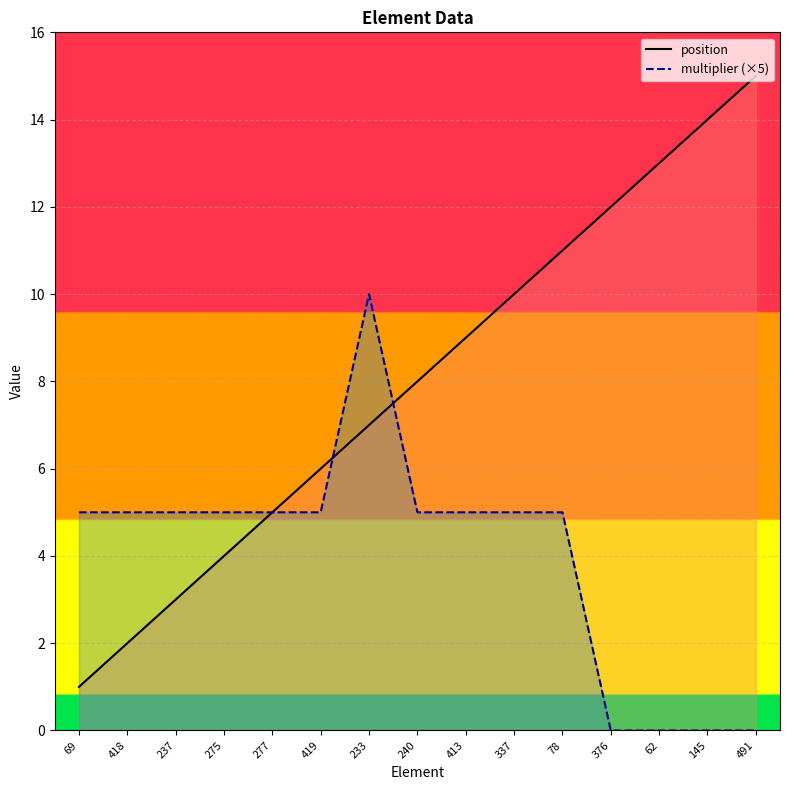

At how many categories does at least one series exceed 1?

15